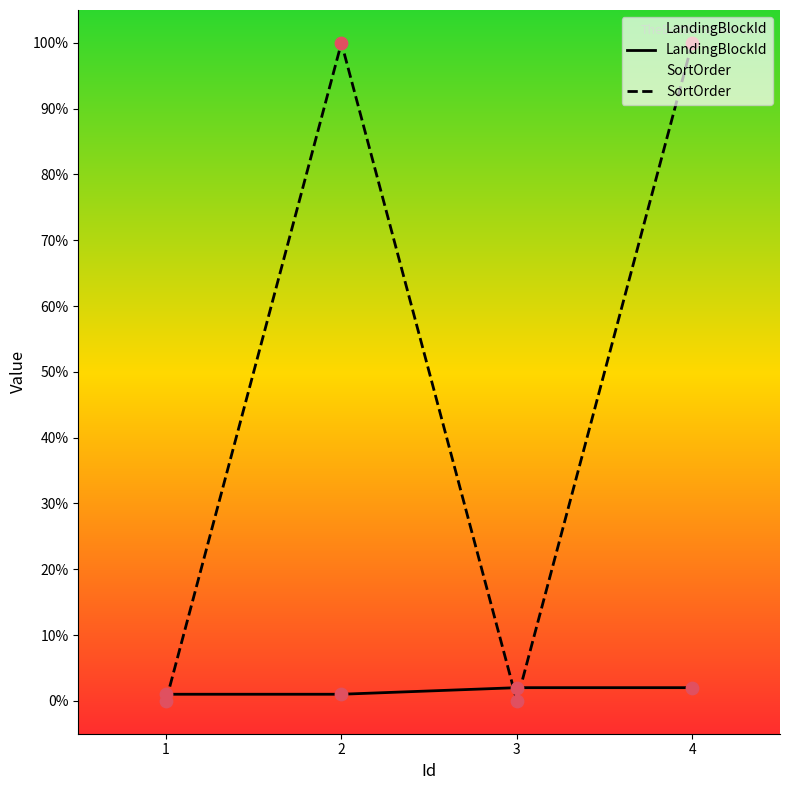

What is the total value across all series at 1?

1